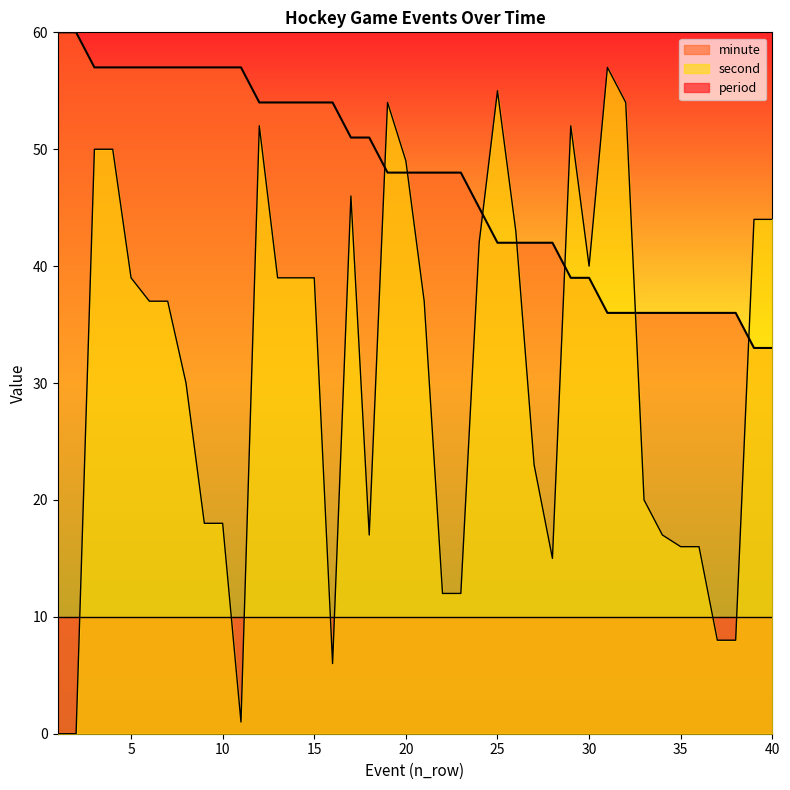

The value of second at 15 is 39. True or false?

True